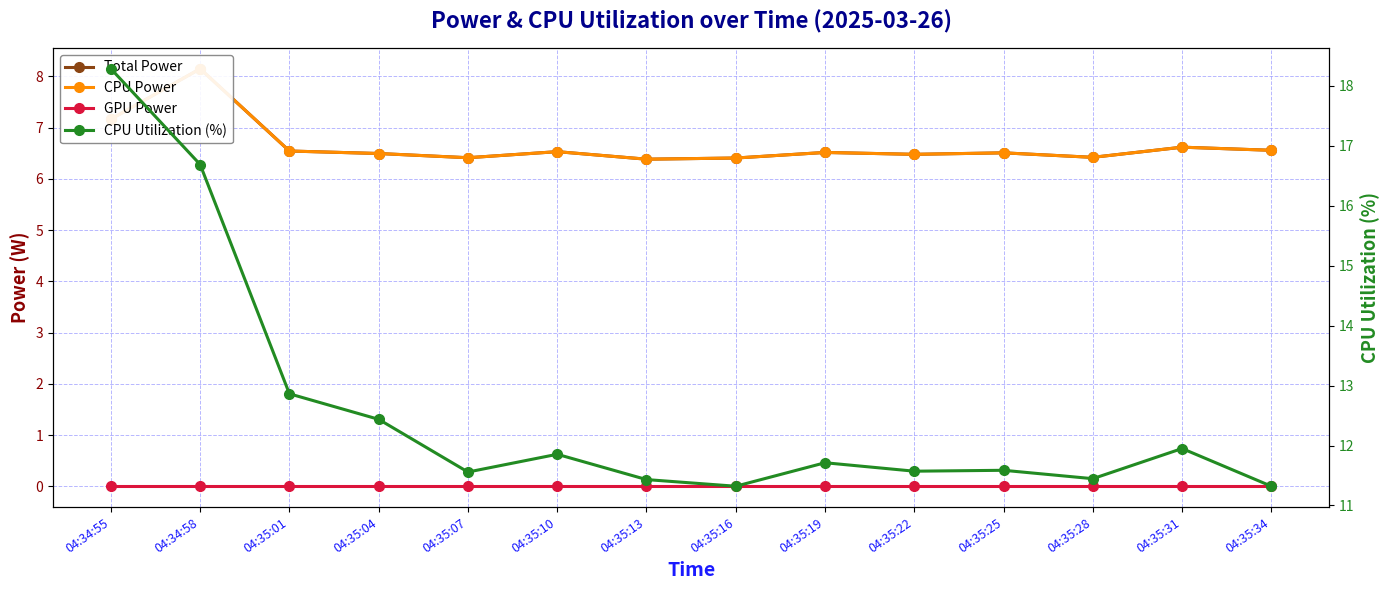

What is the difference between the CPU Utilization (%) values at 04:34:58 and 04:35:25?

5.1